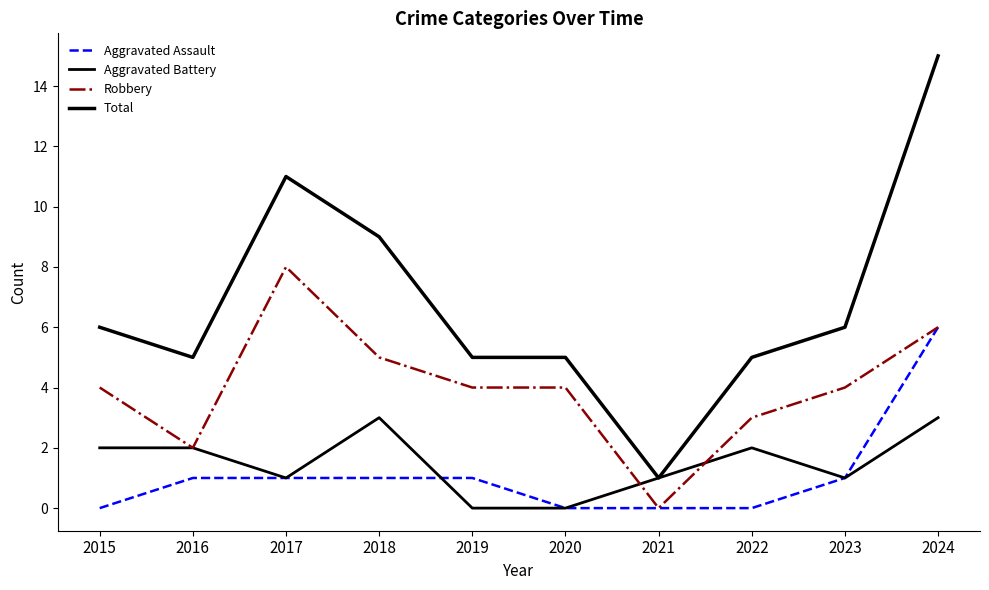

List the labels in order of Aggravated Battery value, largest first.

2018, 2024, 2015, 2016, 2022, 2017, 2021, 2023, 2019, 2020